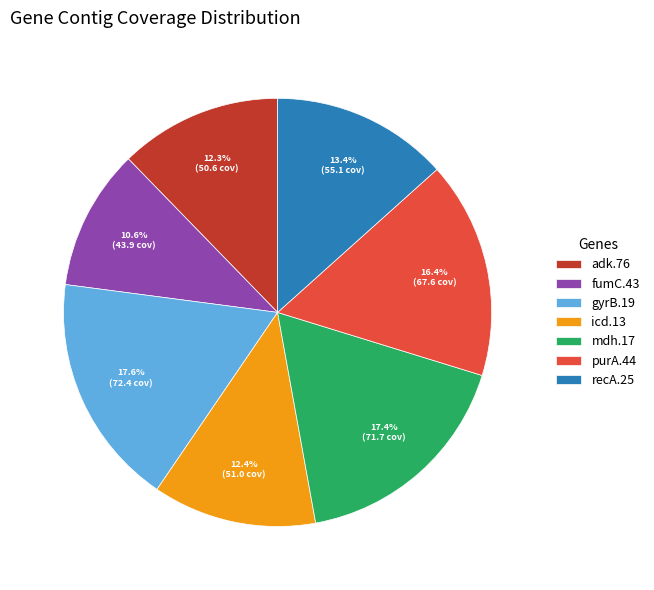

What is the ratio of the value at mdh.17 to the value at gyrB.19?

1.0